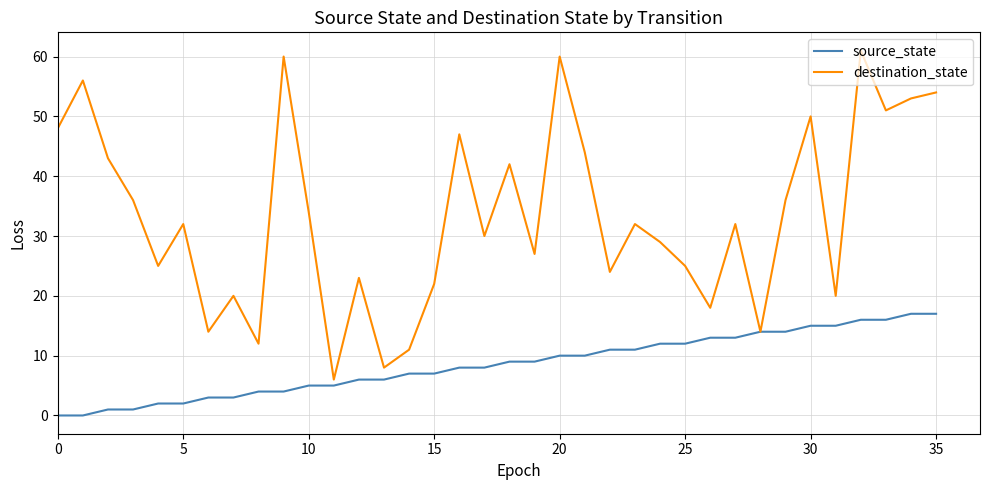

Which series has the largest total across all categories?

destination_state